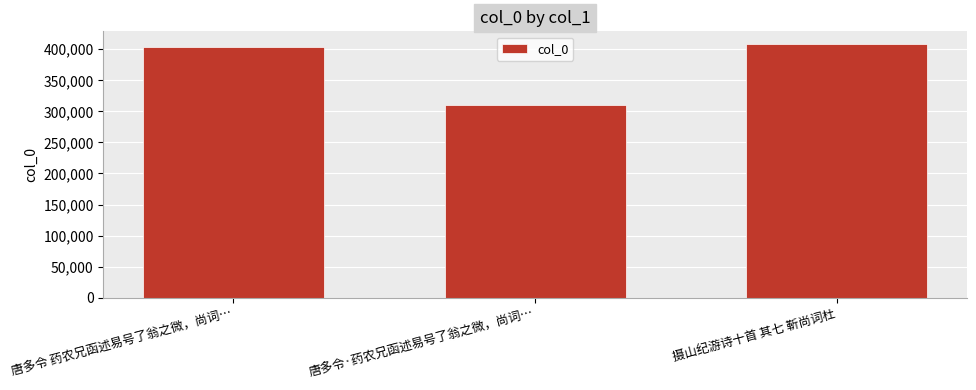

Reading right to left, list all the values displayed in this chart.

408424	309784	403278